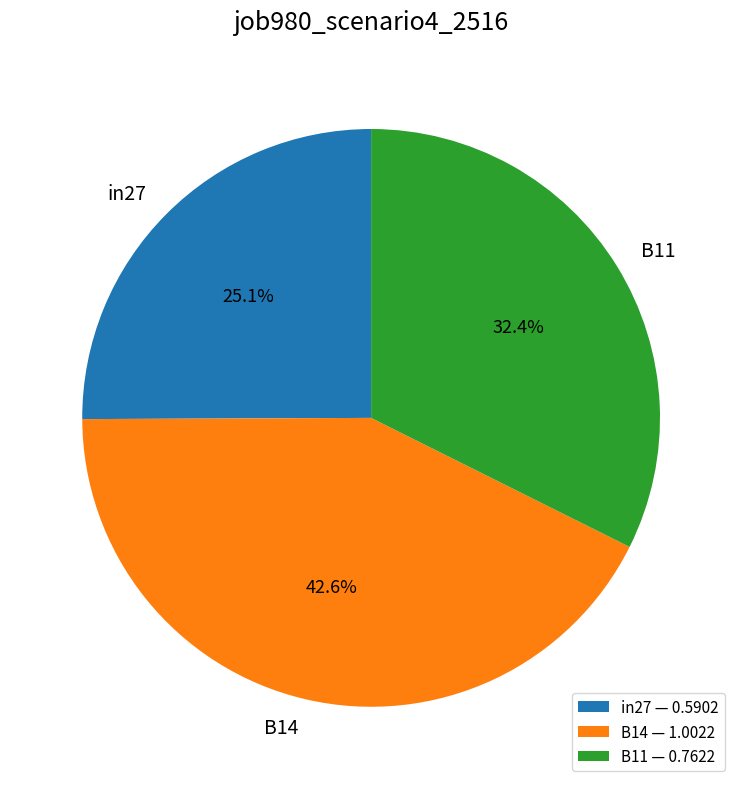

To the nearest percent, what percentage of the pie is B11?

32%